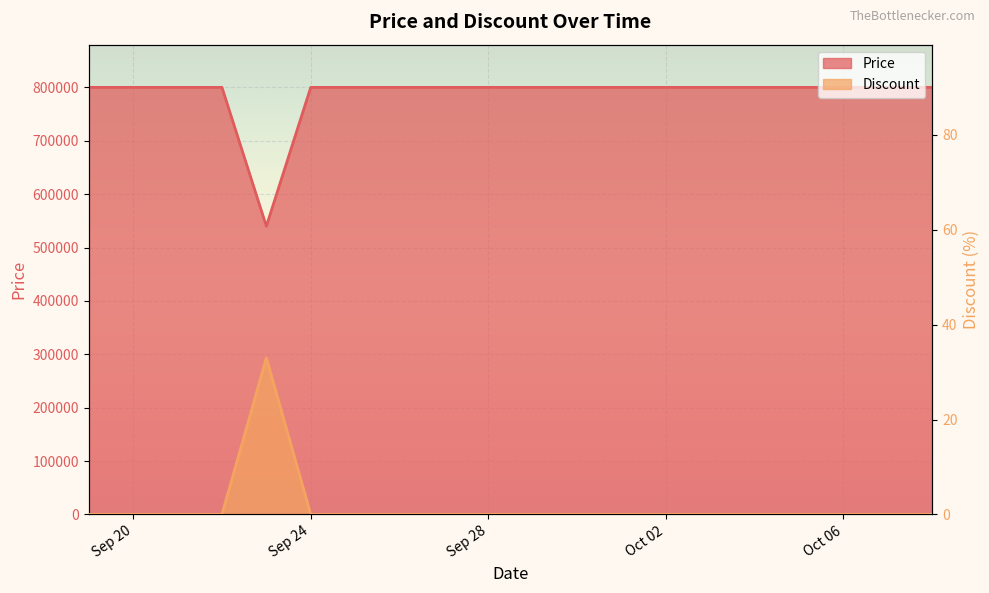

Which series has the largest total across all categories?

Price